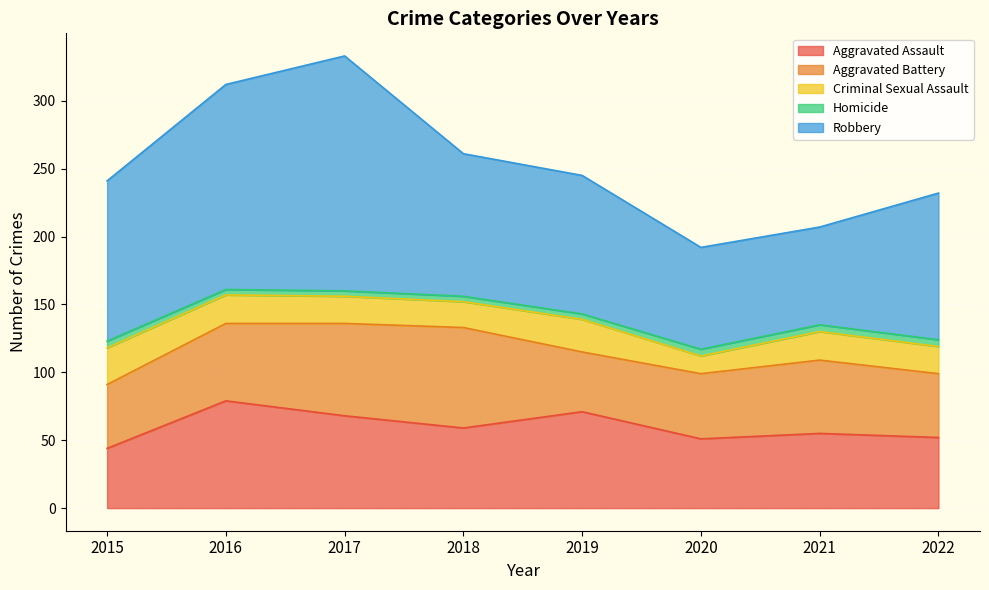

What is the minimum value for Aggravated Assault?

44